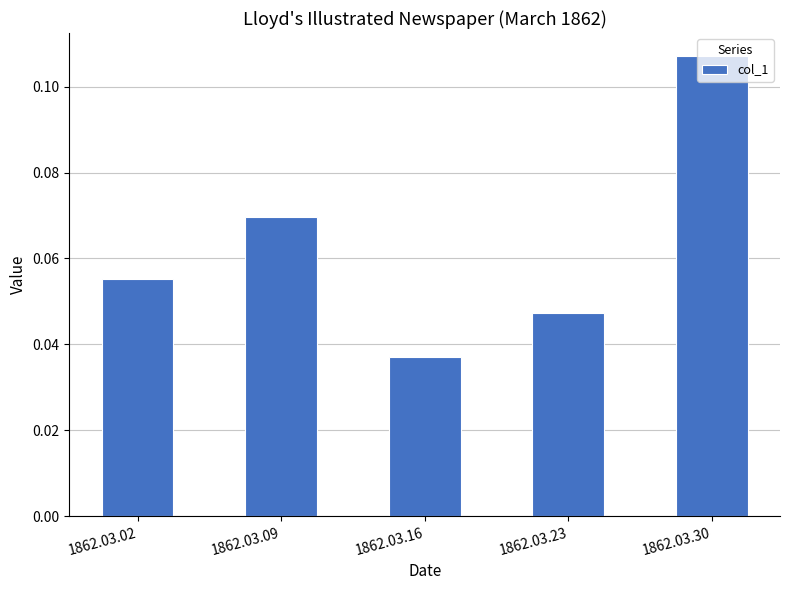

Is it true that the value at 1862.03.23 is 0.1?

False